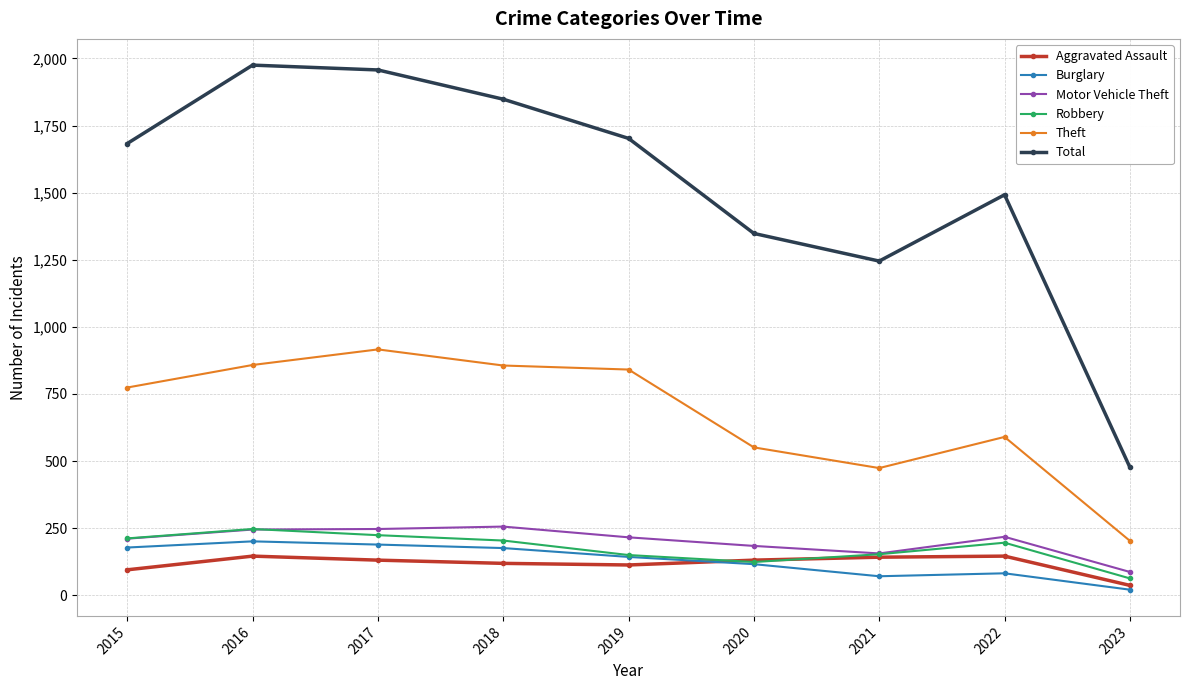

At which label is Theft closest to 559?

2020